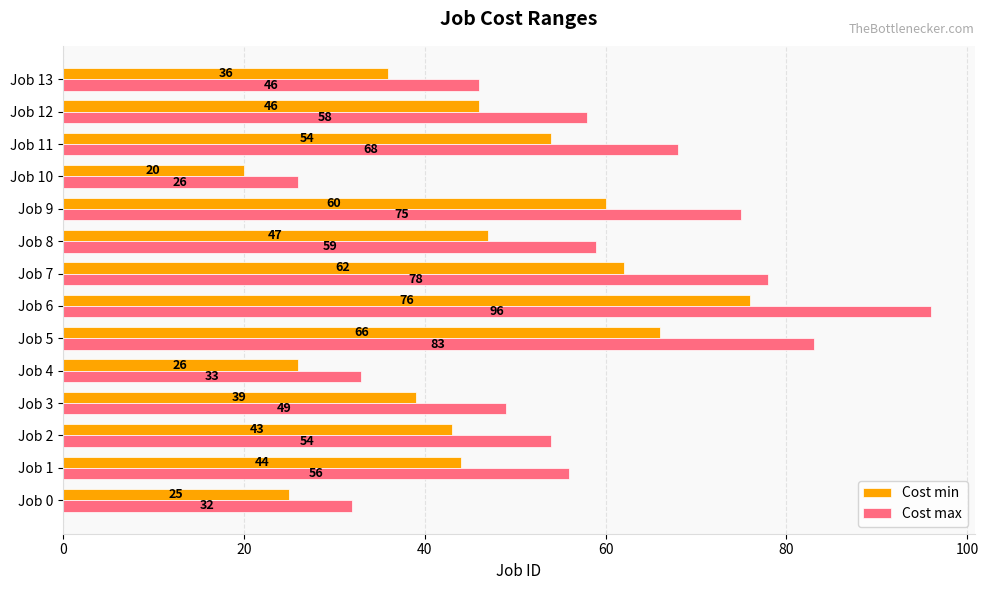

What value does the Cost min series have at Job 9, to the nearest 10?

60